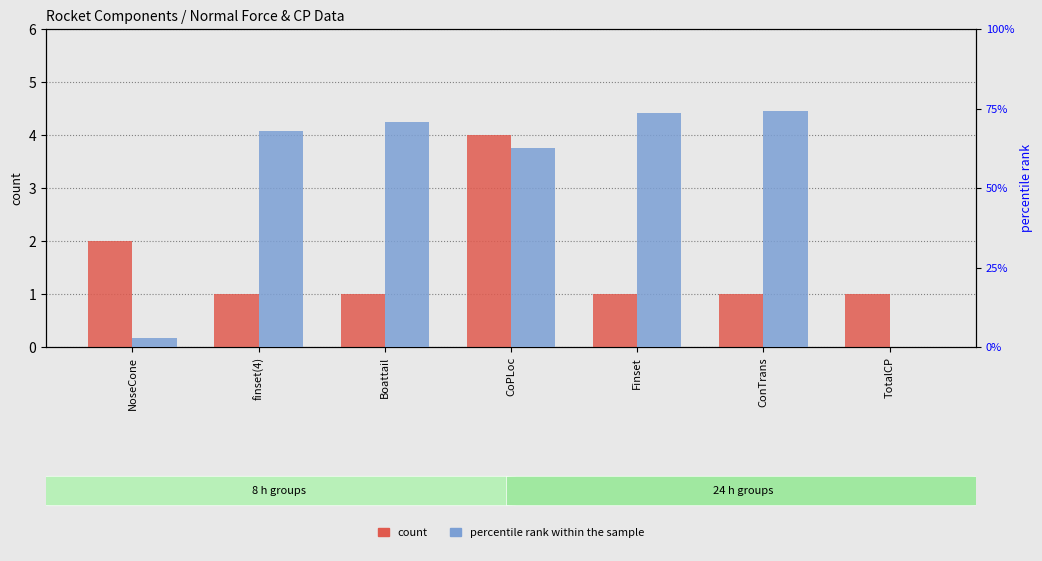

The percentile rank within the sample series shows 0.0 at NoseCone. True or false?

False